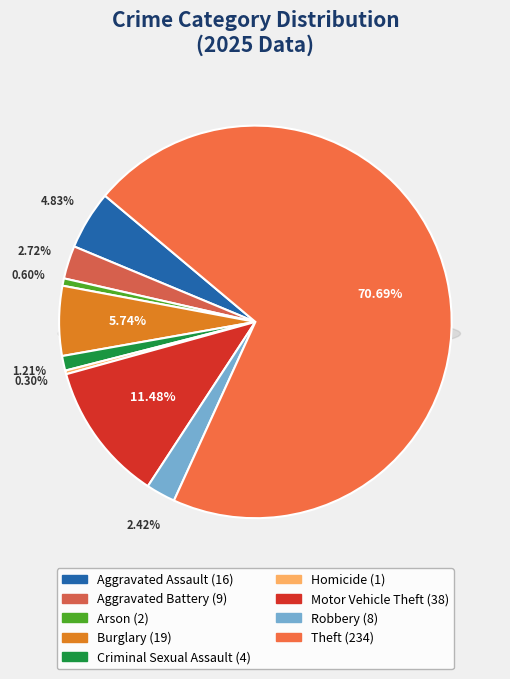

What is the ratio of the value at Homicide to the value at Robbery?

0.1